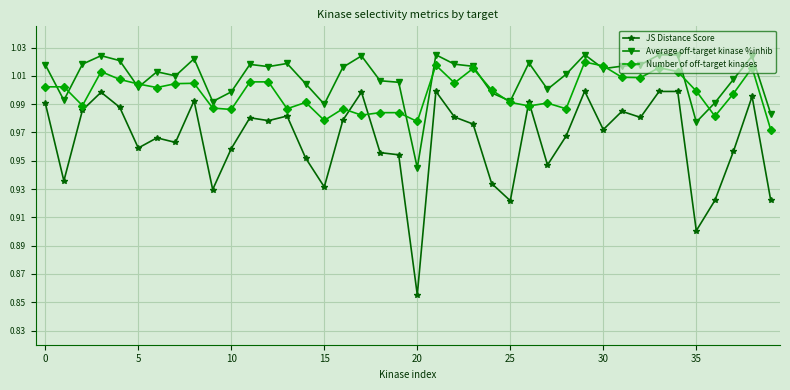

How many series are shown in this chart?

3